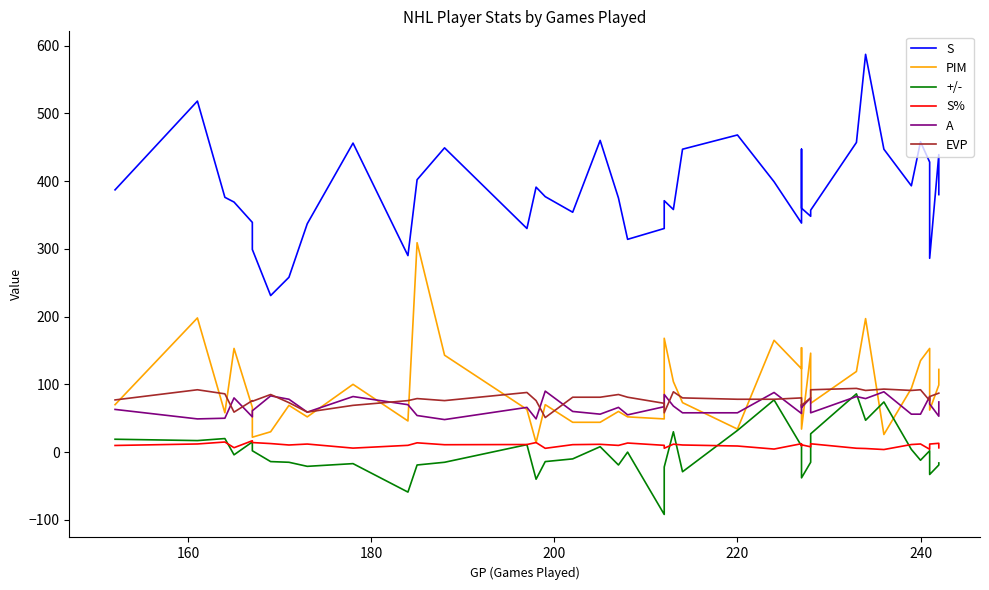

Which series has the largest total across all categories?

S